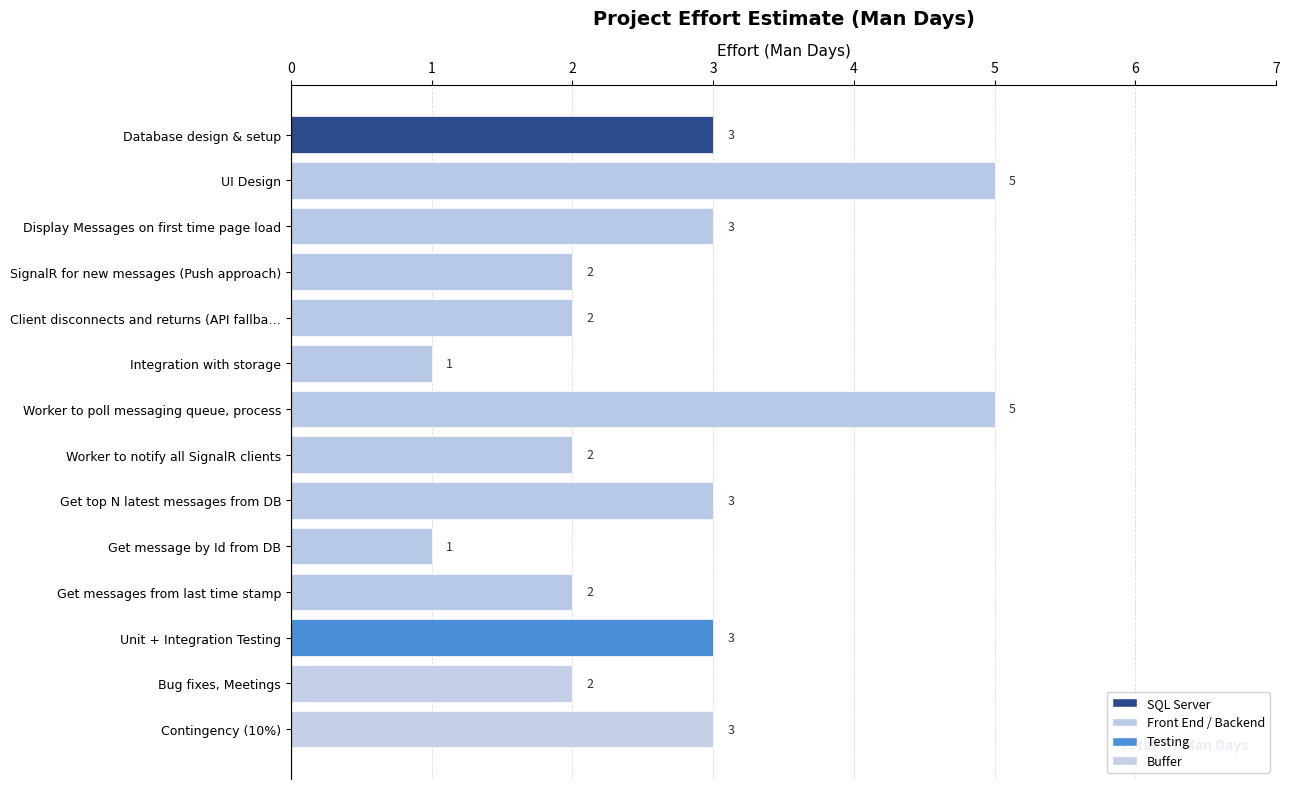

Is it true that the value at Worker to notify all SignalR clients is 2?

True